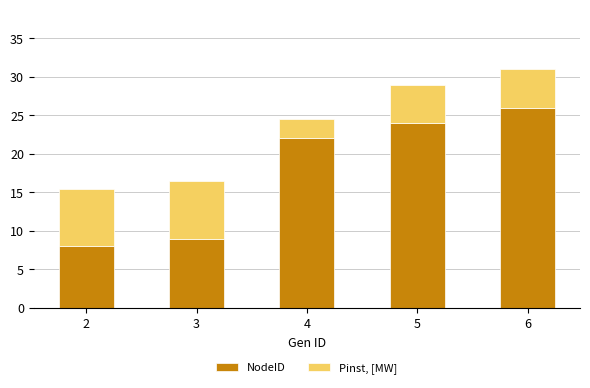

What is the total value across all series at 3?

16.5